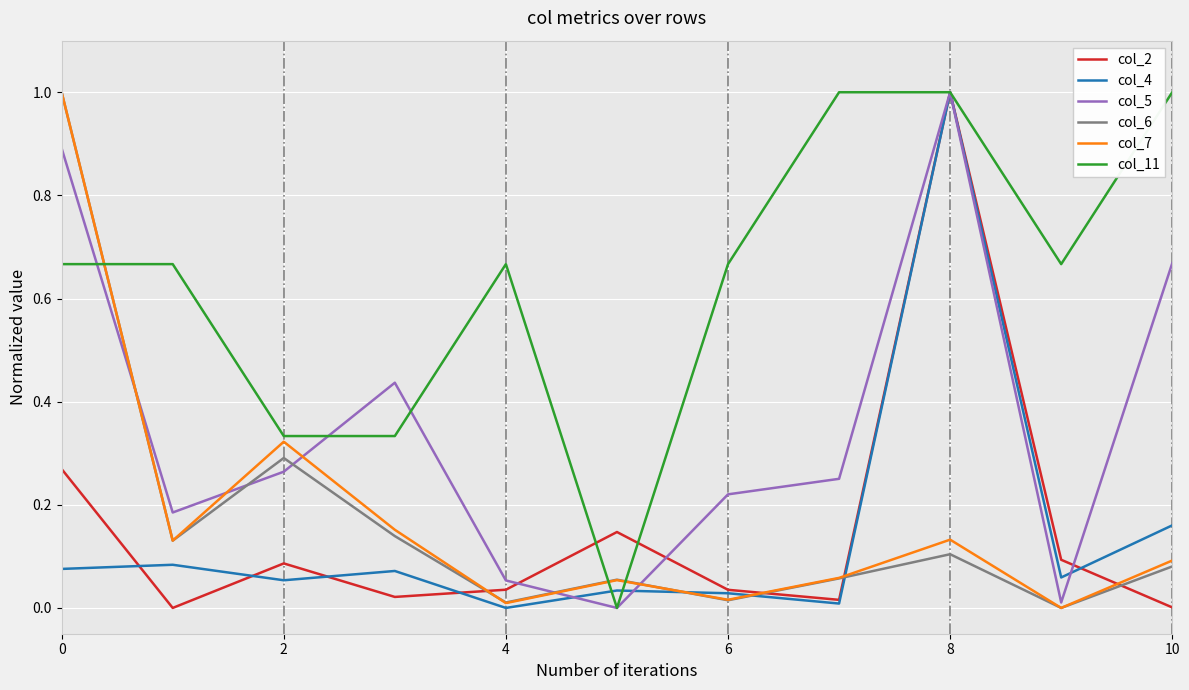

True or false: col_2 and col_6 intersect in this chart.

True